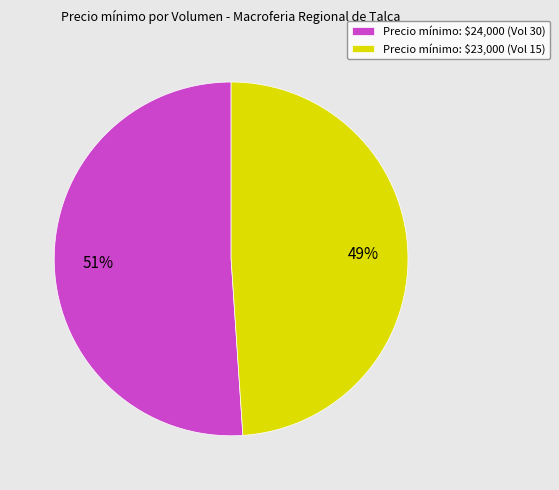

Is it true that Precio mínimo: $24,000 (Vol 30) is 65% of the pie?

False